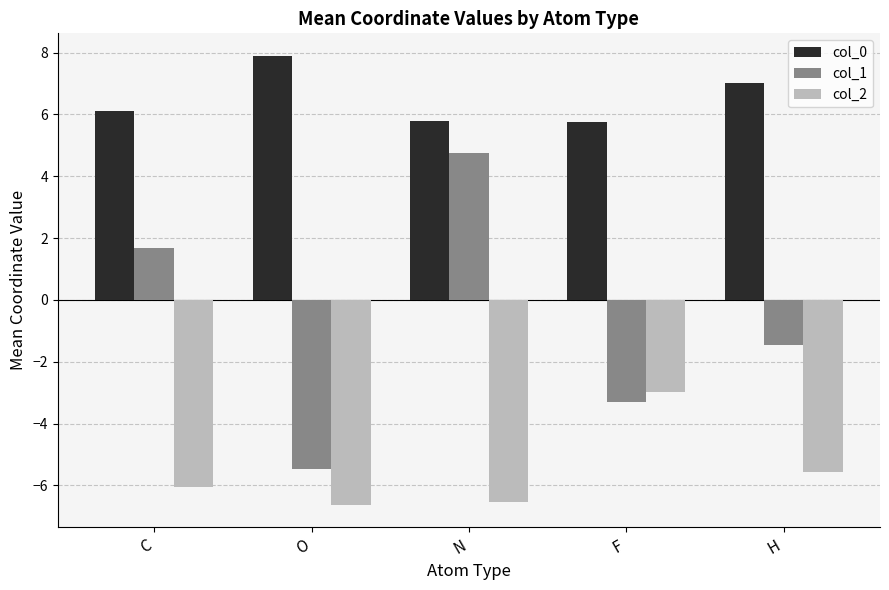

At which label is col_2 closest to -4?

F